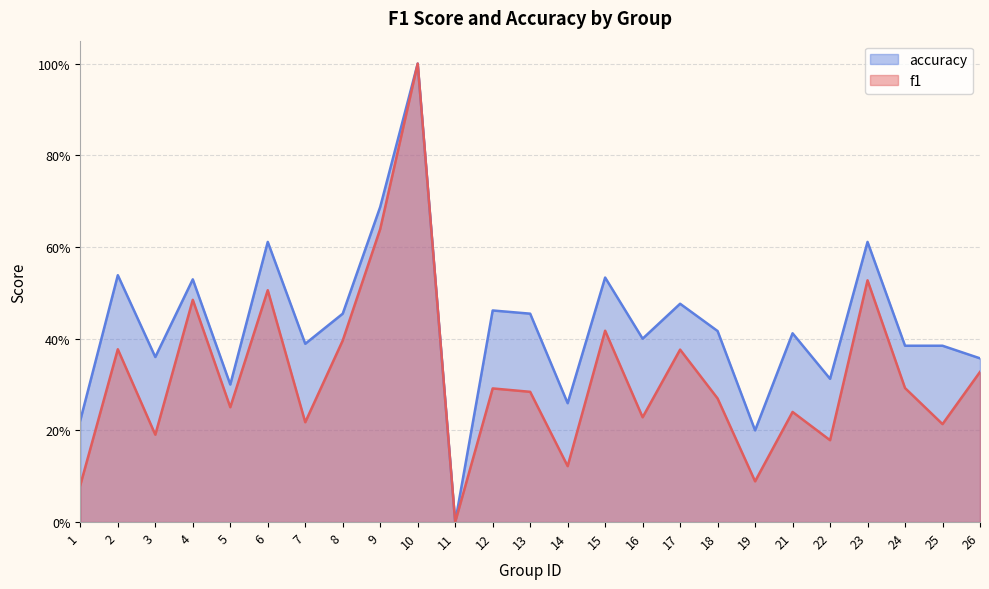

The value of accuracy at 17 is 0.5. True or false?

True